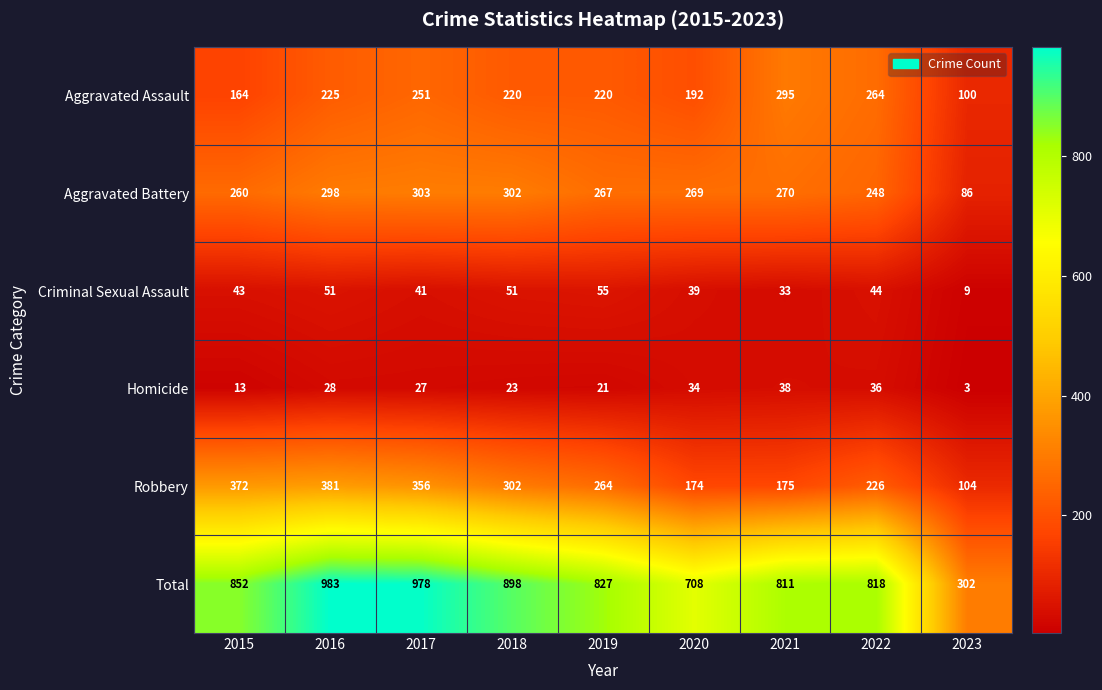

What value does the Aggravated Battery series have at 2015?

260